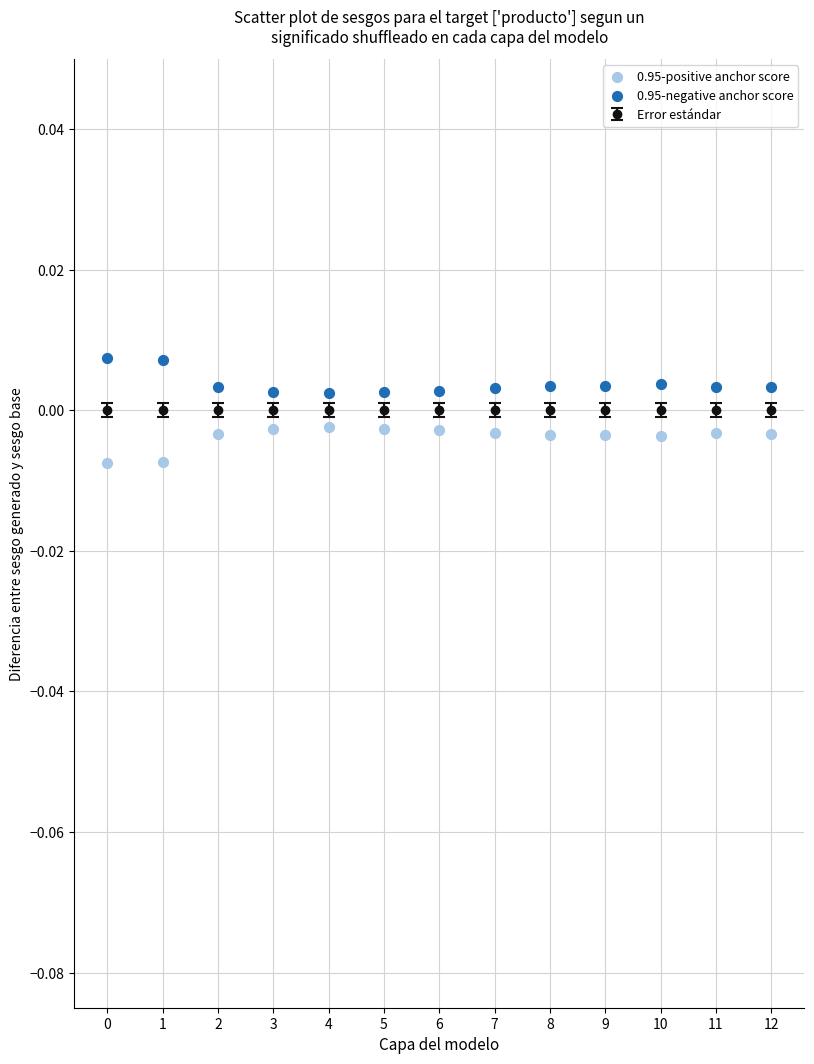

Which series contains the lowest Y value?

0.95-positive anchor score